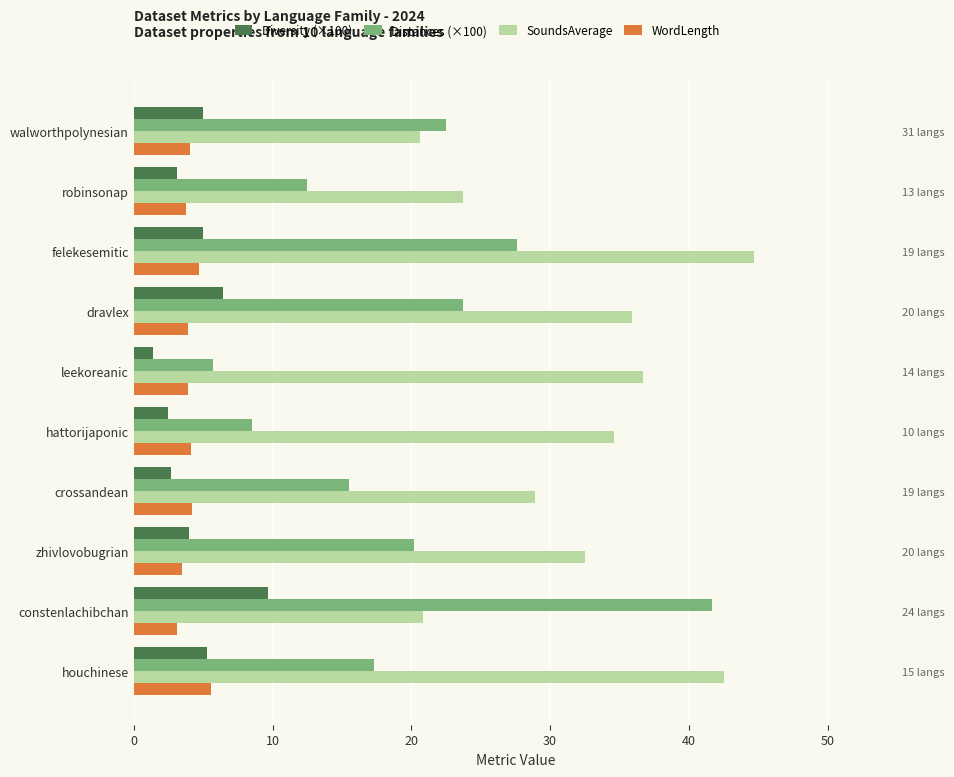

Is it true that Distances (×100) equals 5.2 at zhivlovobugrian?

False